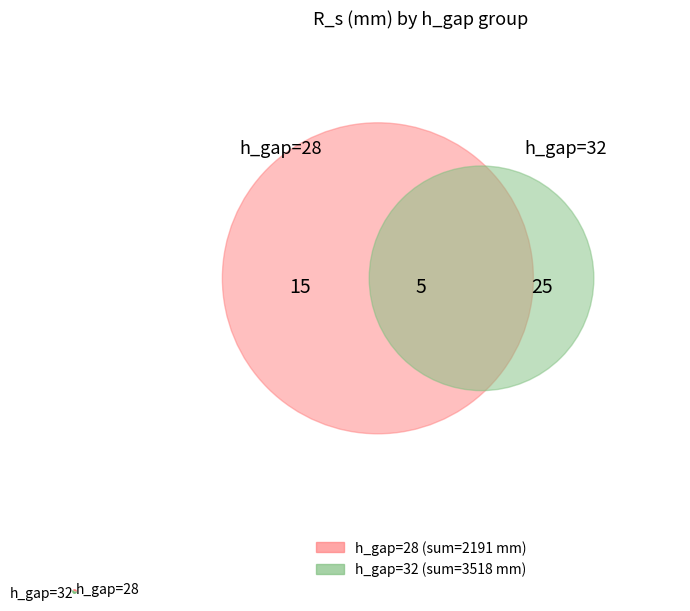

True or false: h_gap=32 accounts for 62% of the total.

True